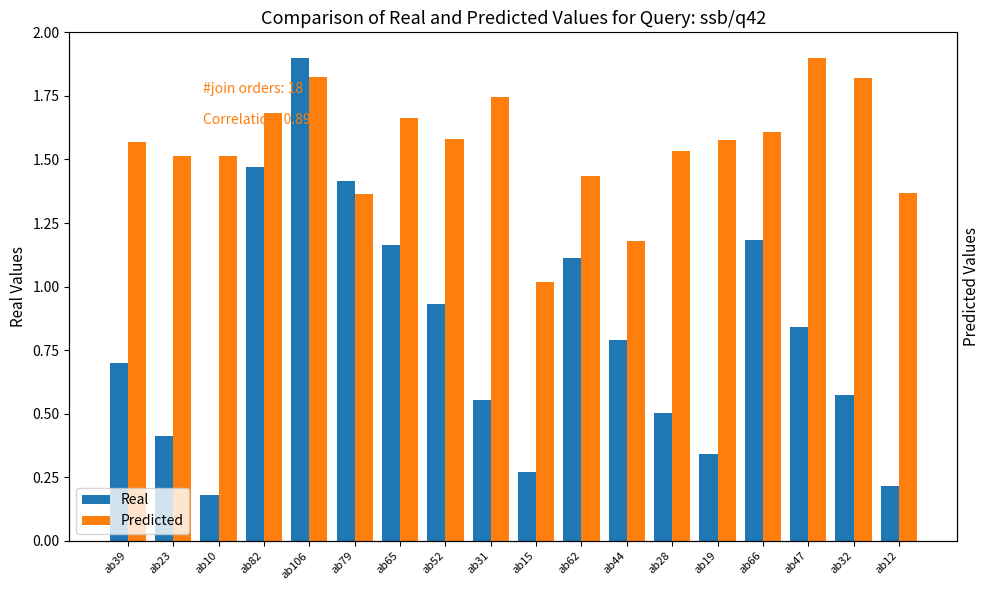

What are all the series names shown in the legend?

Real, Predicted